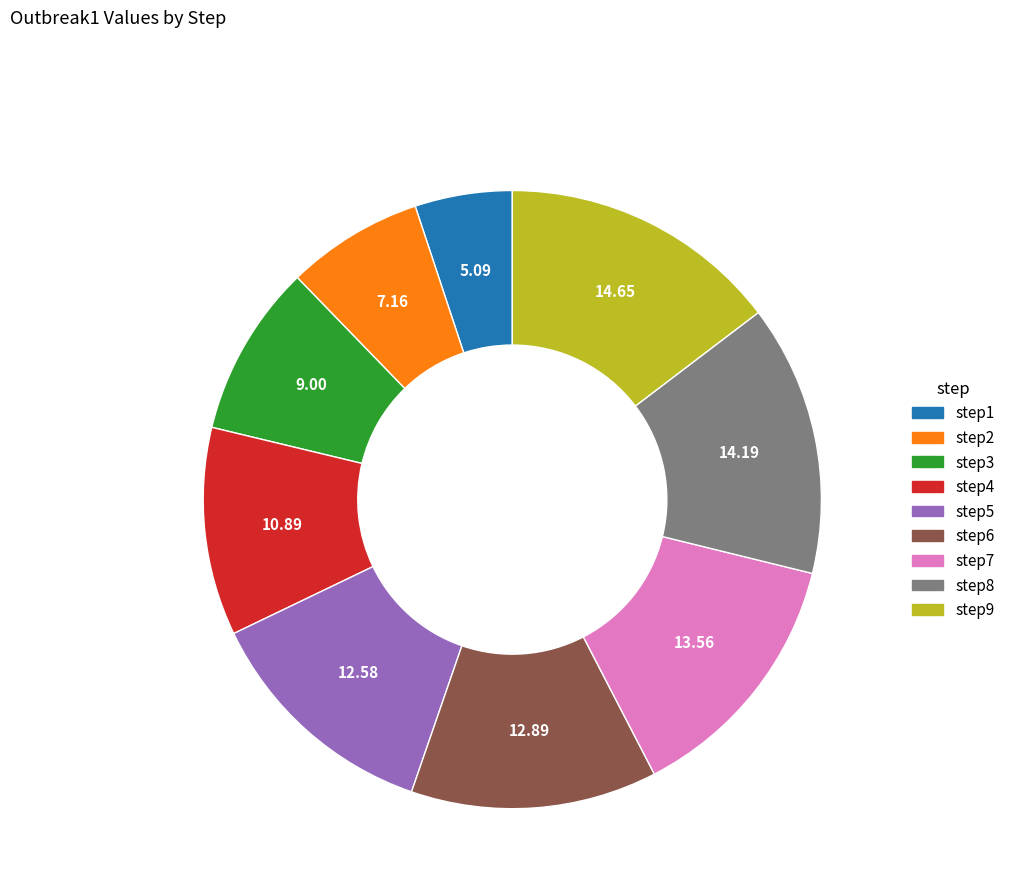

What is the ratio of the value at step4 to the value at step9?

0.7